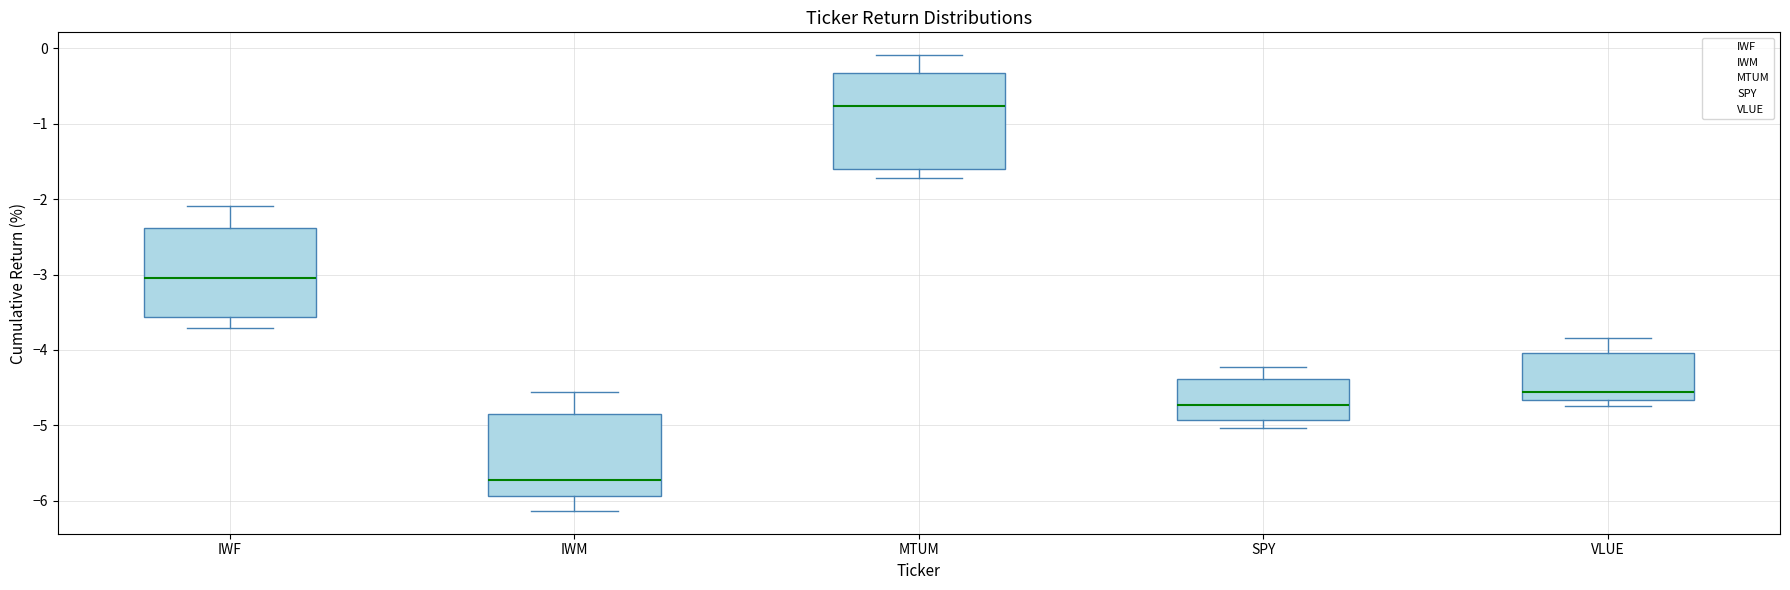

Reading left to right, read every box against the y-axis: the position of its median line, the range the box covers, and the ends of its whiskers. The values are not printed on the chart, so give them approximately, as read against the axis.

IWF: median -3.0, box -3.6 to -2.4, whiskers -3.7 to -2.1
IWM: median -5.7, box -5.9 to -4.9, whiskers -6.1 to -4.6
MTUM: median -0.8, box -1.6 to -0.3, whiskers -1.7 to -0.1
SPY: median -4.7, box -4.9 to -4.4, whiskers -5.0 to -4.2
VLUE: median -4.6, box -4.7 to -4.0, whiskers -4.7 (just below the box's lower edge) to -3.8